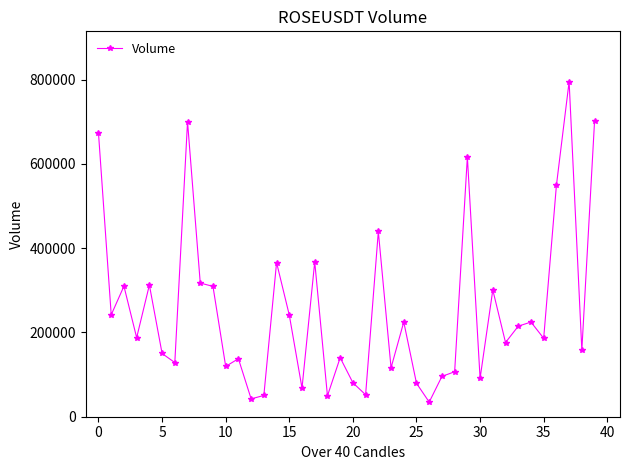

What is the average value?

253912